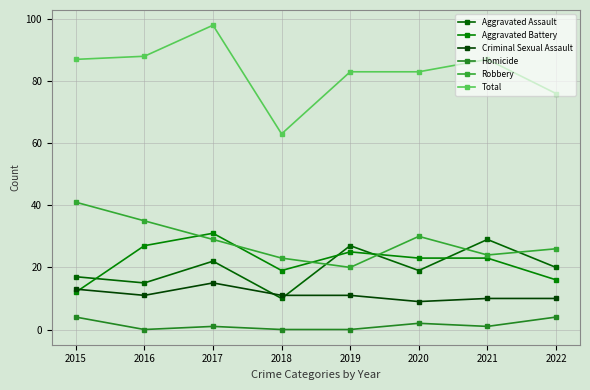

Which label corresponds to the smallest value in the chart?

2016